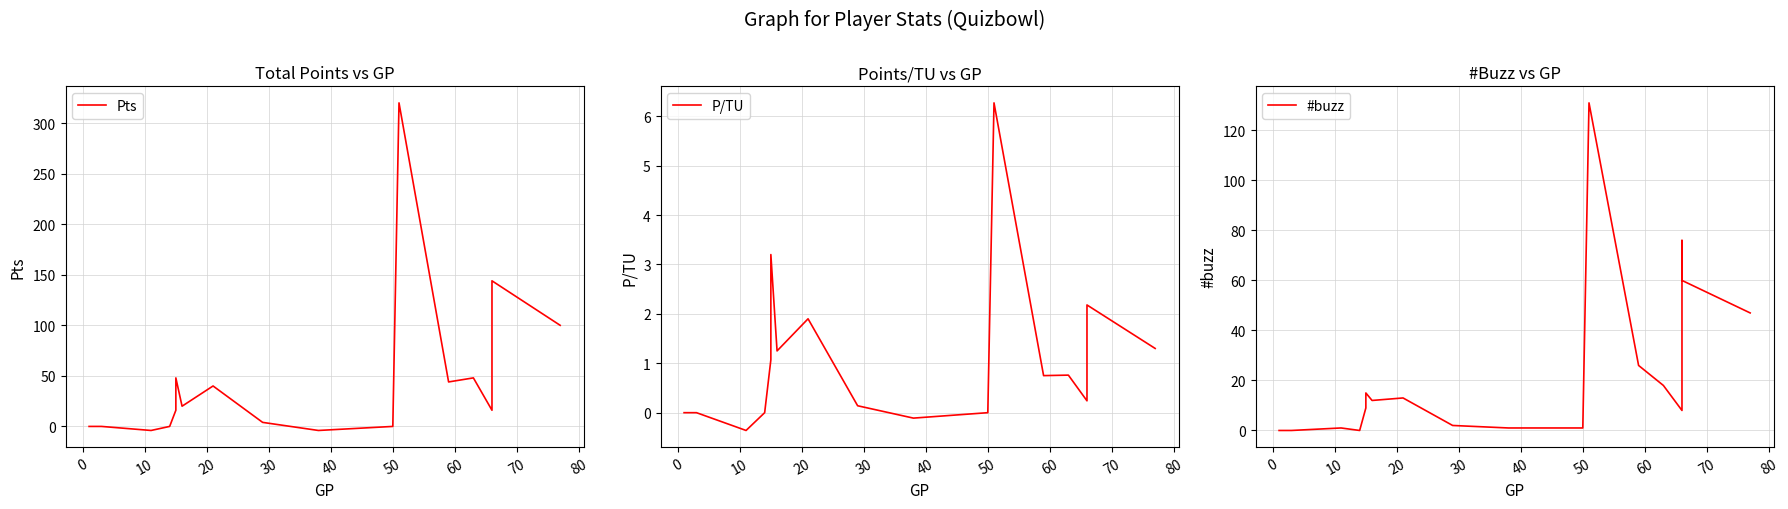

Is the value of Pts at 18 greater than the value of #buzz at 15?

Yes